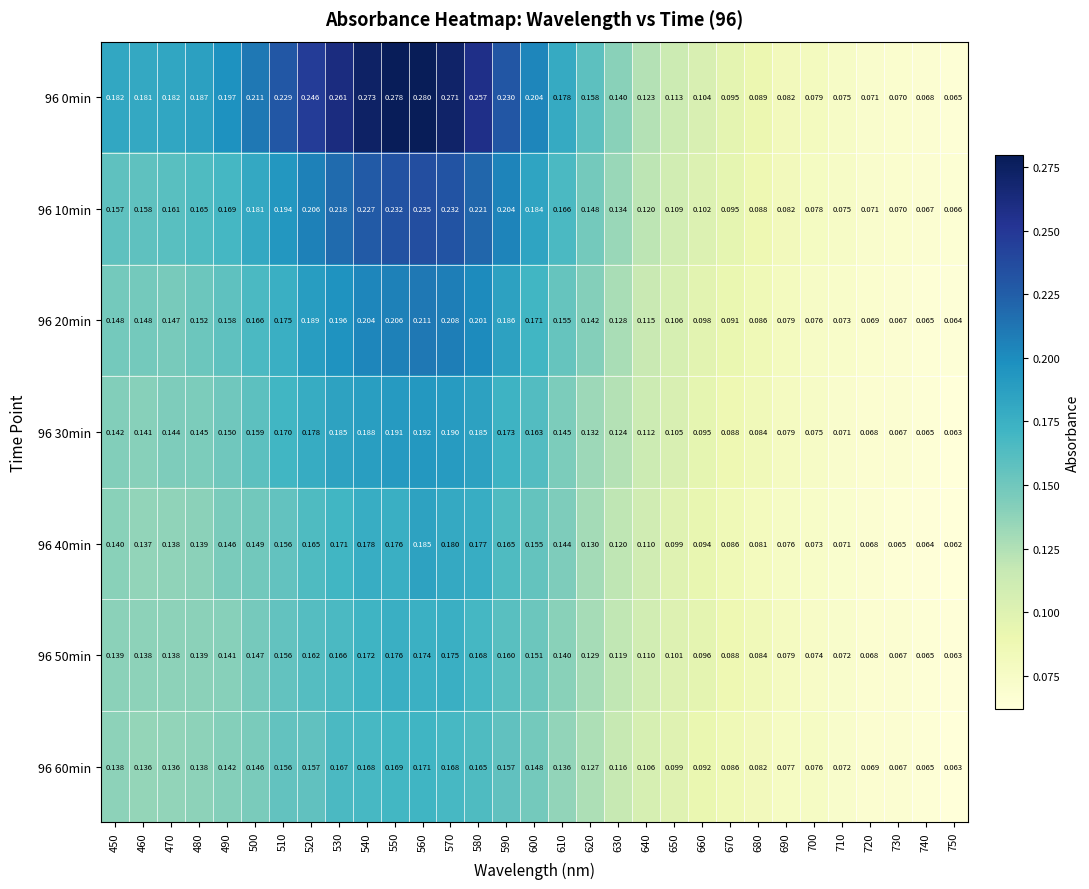

Is the value of 96 0min at 480 greater than the value of 96 60min at 610?

Yes